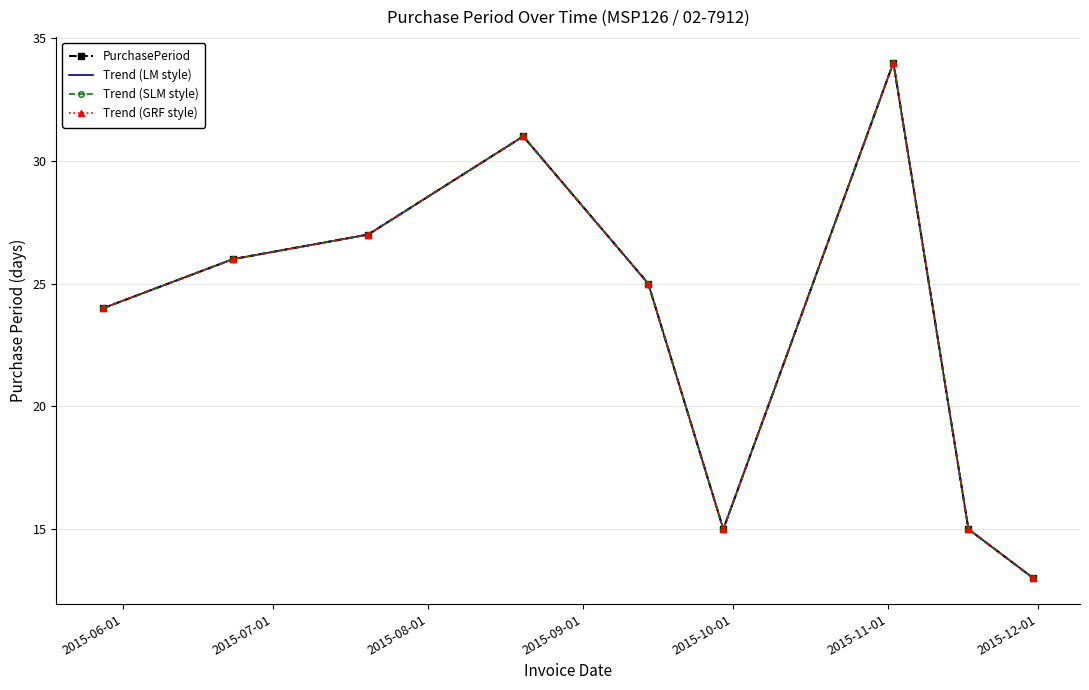

Count the number of data series in this chart.

4